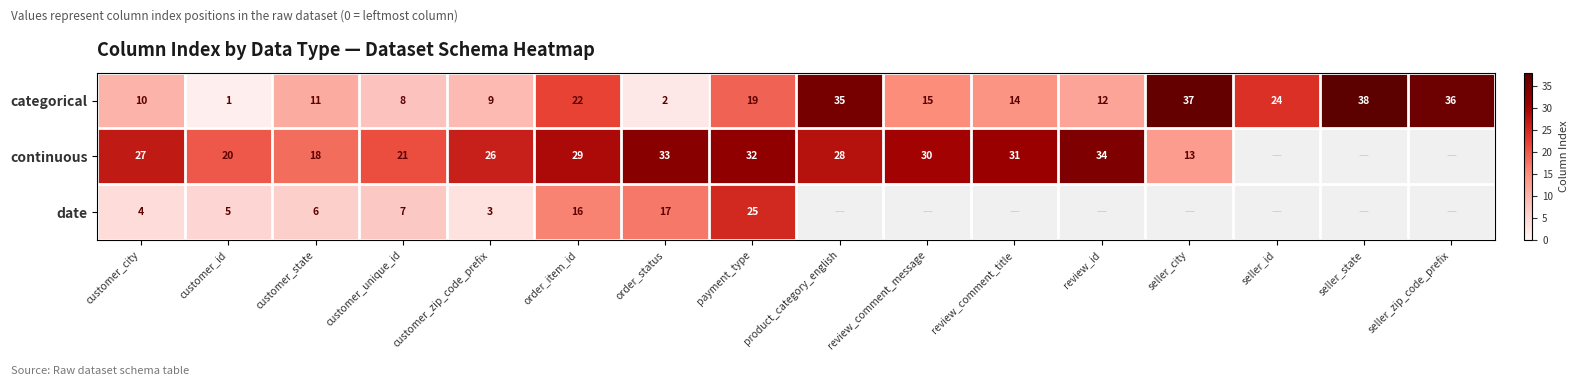

True or false: categorical has a value of 1.3 at customer_id.

False